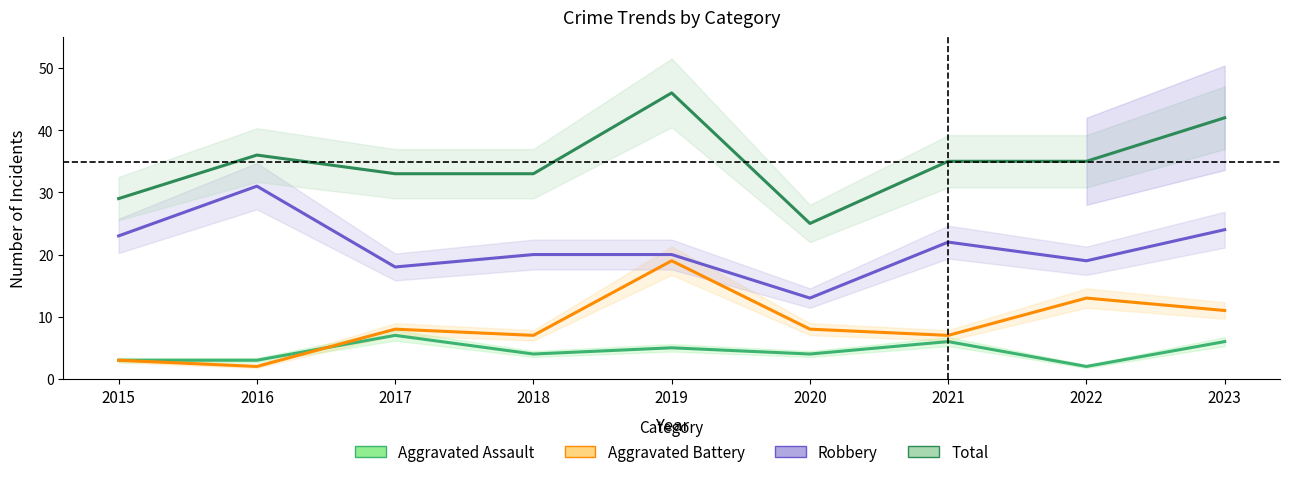

Reading left to right, transcribe all the data shown in this chart.

Aggravated Assault: 2015=3	2016=3	2017=7	2018=4	2019=5	2020=4	2021=6	2022=2	2023=6
Aggravated Battery: 2015=3	2016=2	2017=8	2018=7	2019=19	2020=8	2021=7	2022=13	2023=11
Robbery: 2015=23	2016=31	2017=18	2018=20	2019=20	2020=13	2021=22	2022=19	2023=24
Total: 2015=29	2016=36	2017=33	2018=33	2019=46	2020=25	2021=35	2022=35	2023=42